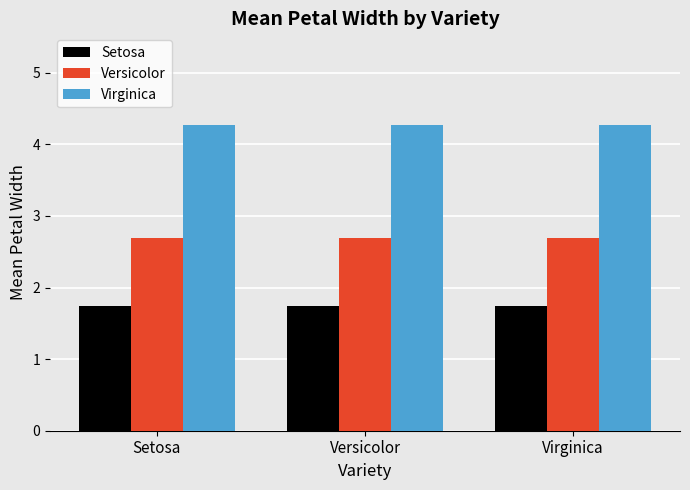

What is the average value of the Setosa series?

1.7